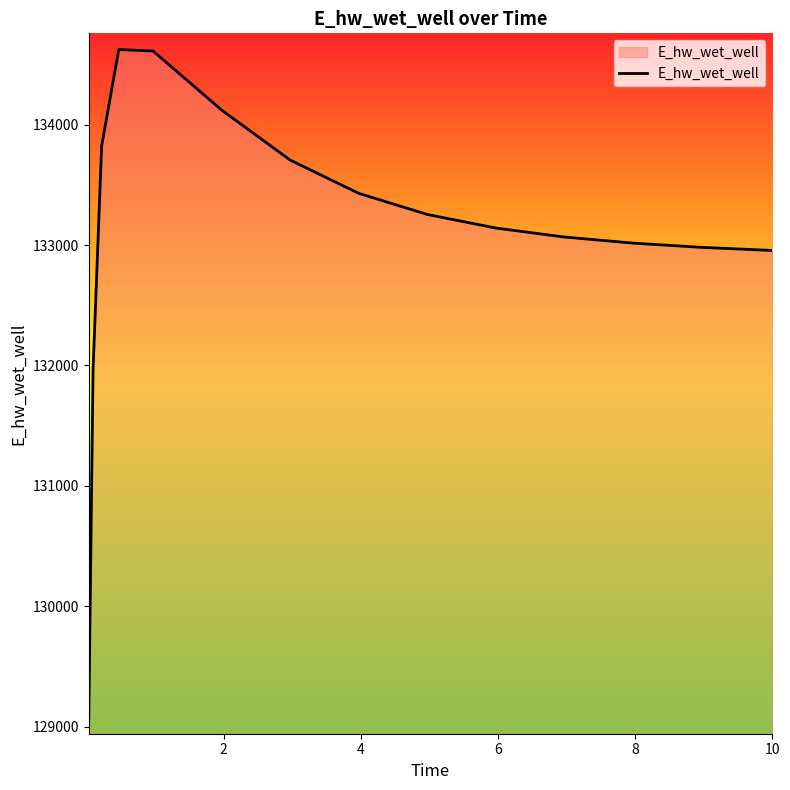

What is the minimum value shown in the chart?

129069.2